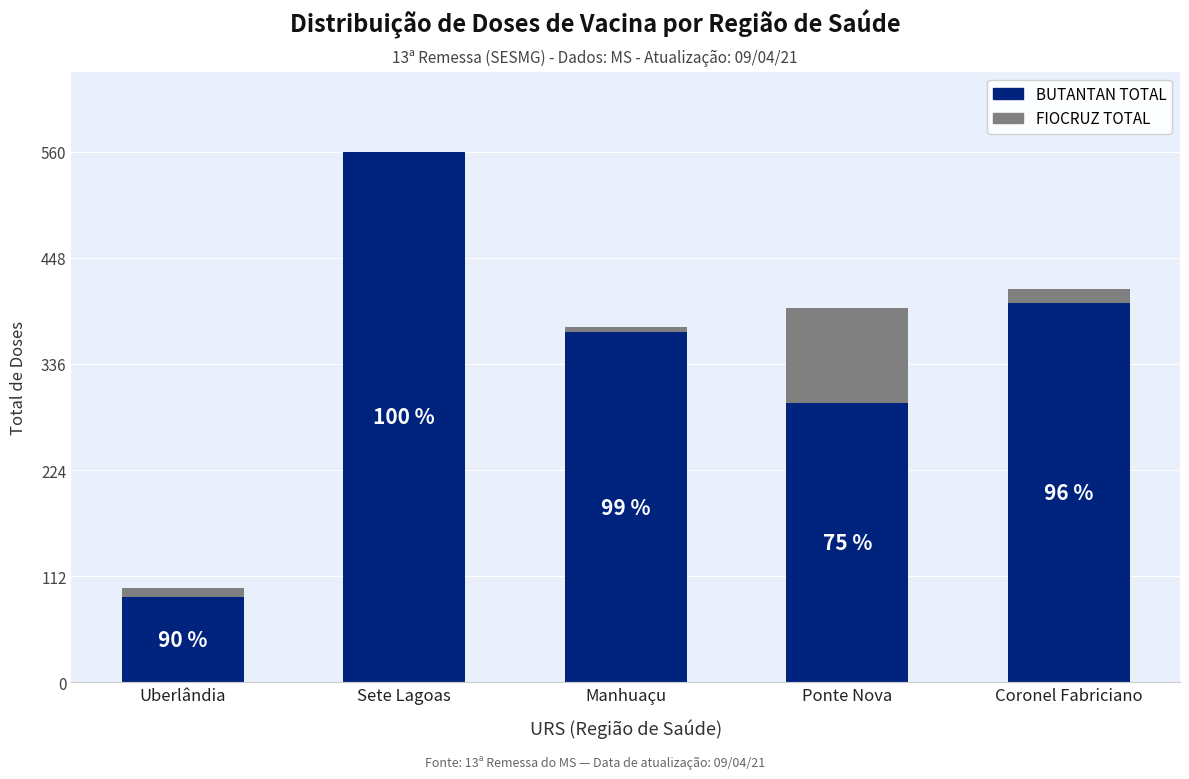

What are all the series names shown in the legend?

BUTANTAN TOTAL, FIOCRUZ TOTAL